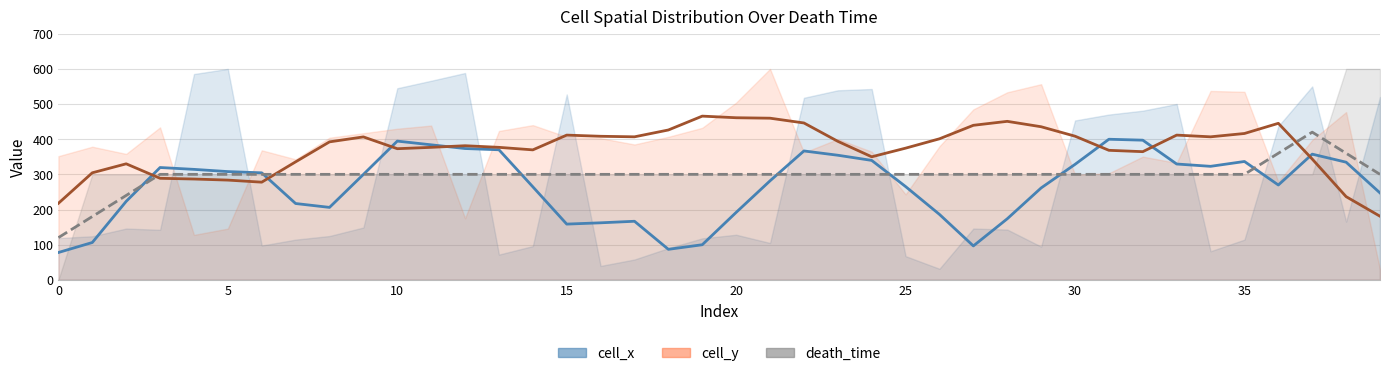

Is the value of cell_y (trend) at 16 greater than the value of death_time (trend) at 20?

Yes